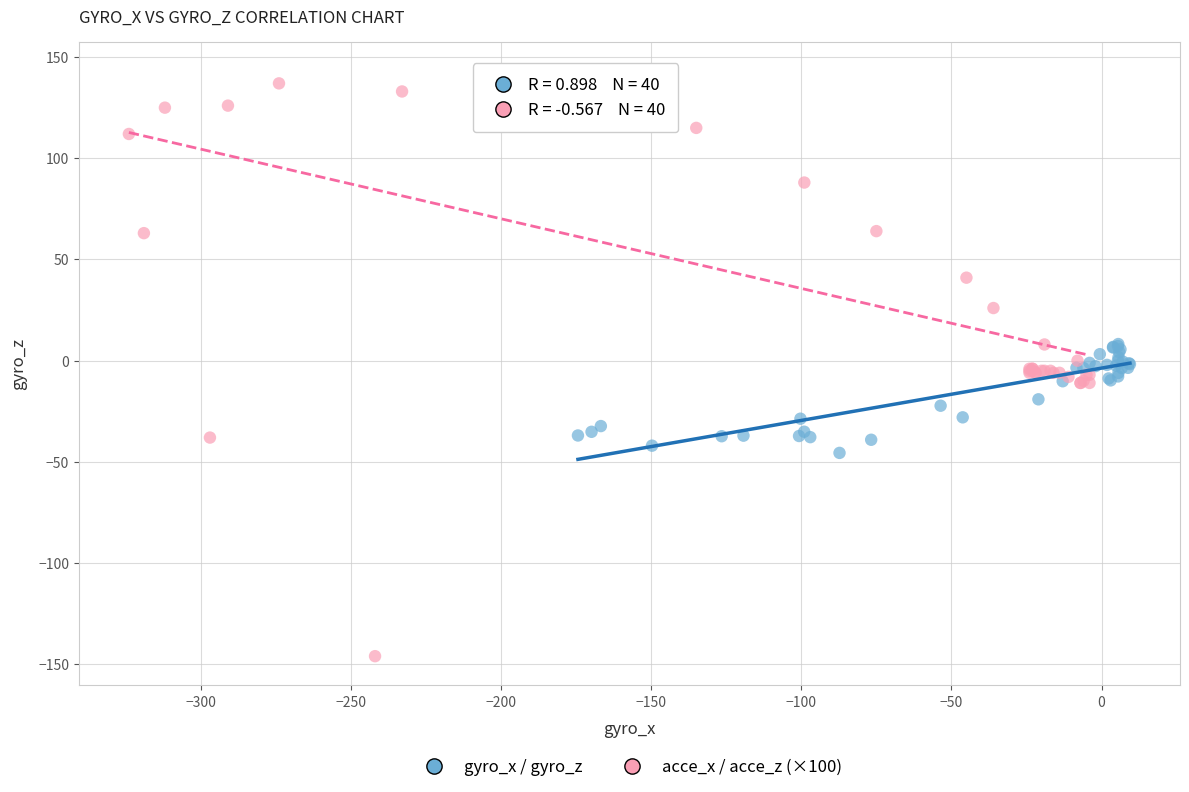

Which series reaches the minimum Y coordinate?

acce_x / acce_z (×100)